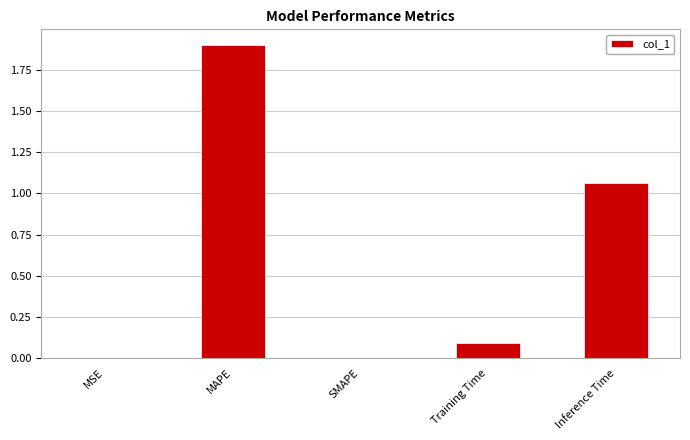

Between SMAPE and MAPE, which is larger?

MAPE